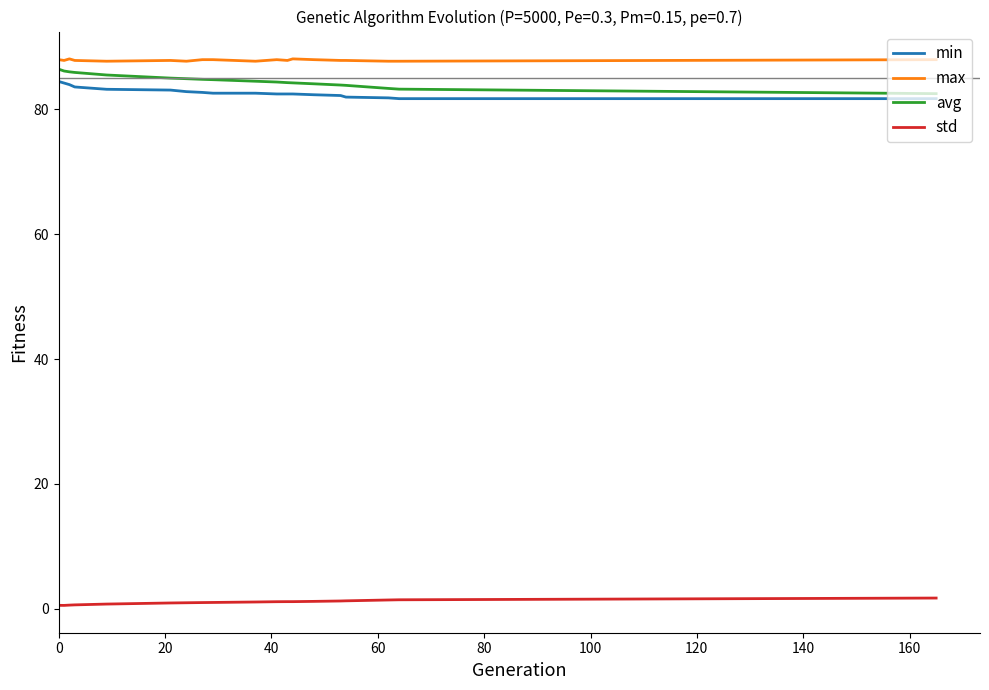

What are all the series names shown in the legend?

min, max, avg, std